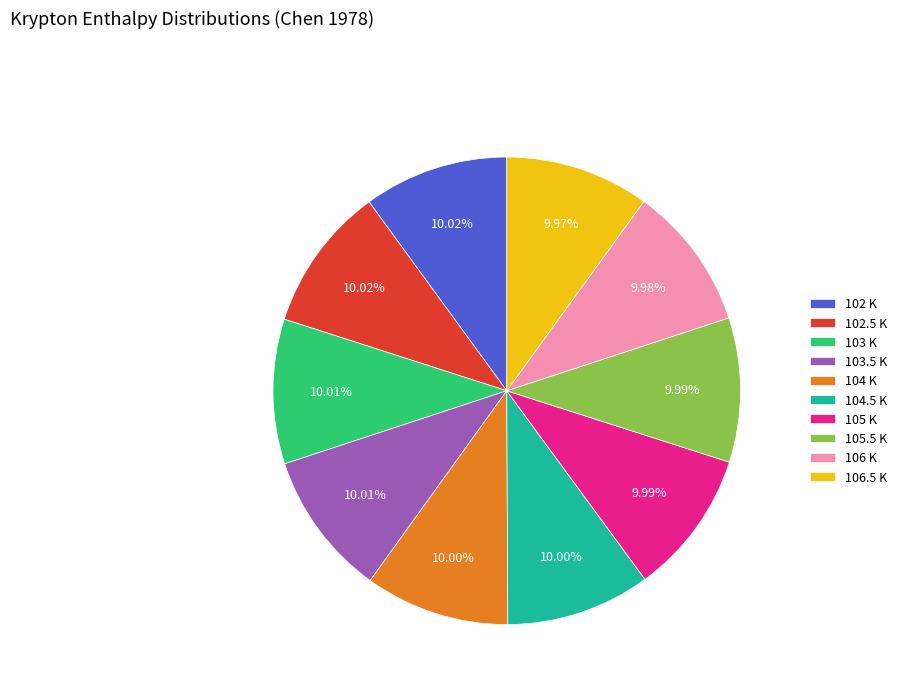

Does 102.5 K account for over 50% of the chart?

No